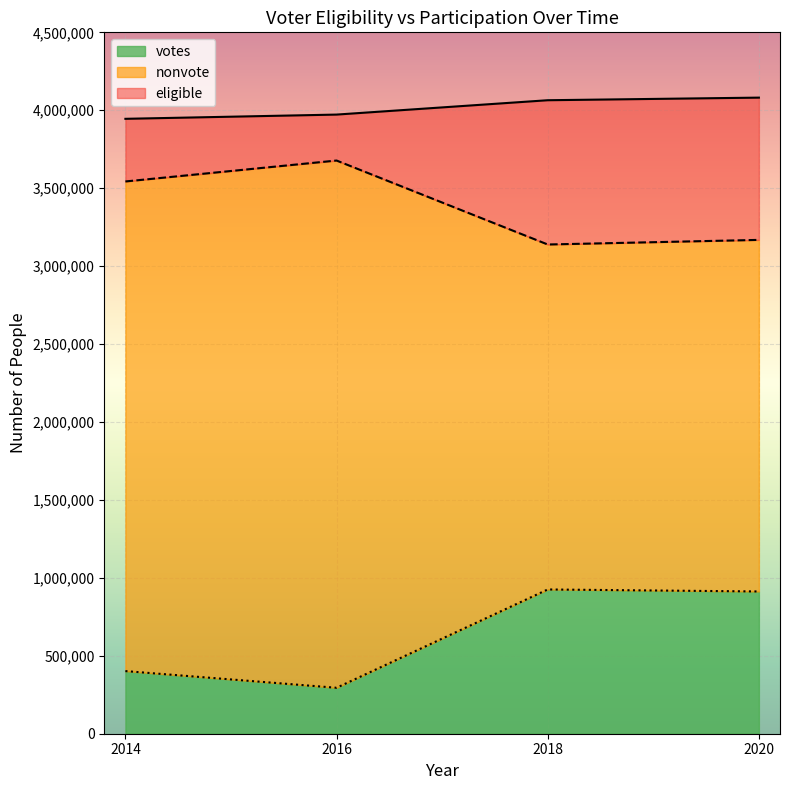

At how many categories does at least one series exceed 2891455?

4